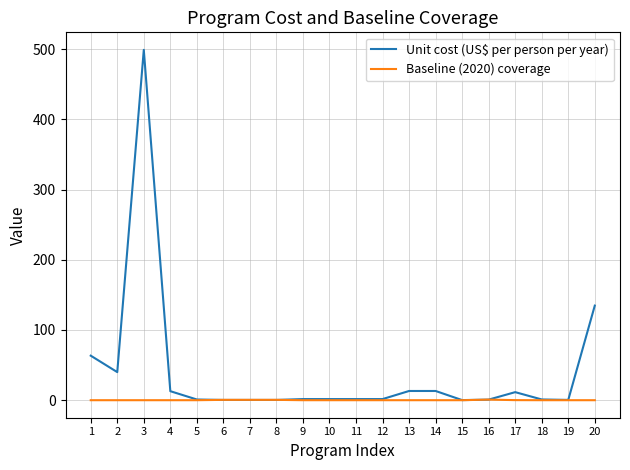

What is the maximum value shown in the chart?

498.9